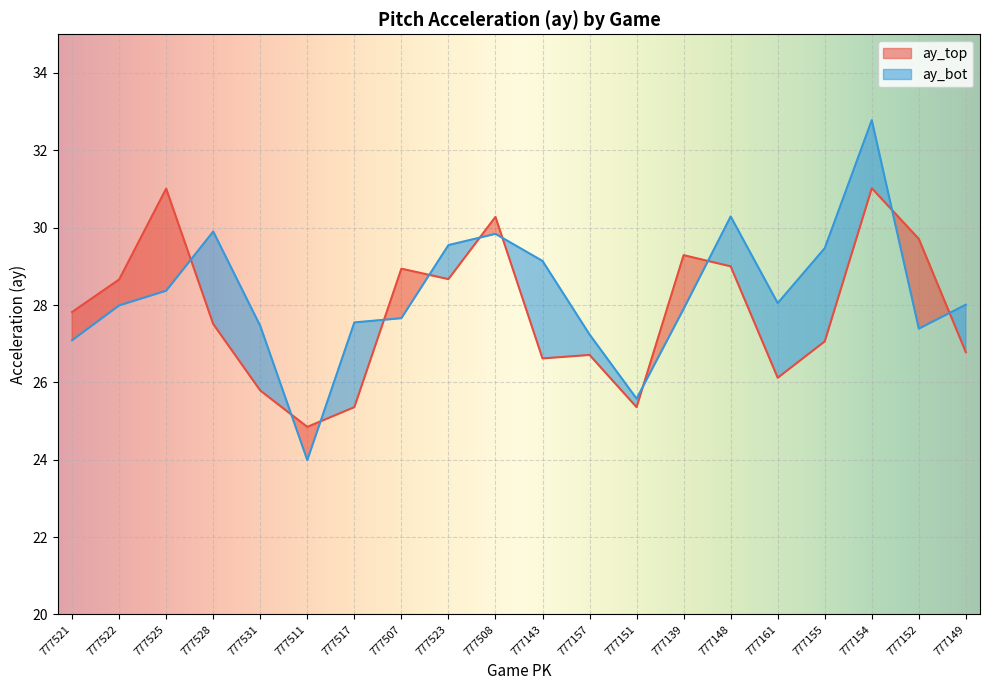

What is the sum of all ay_bot values?

565.2